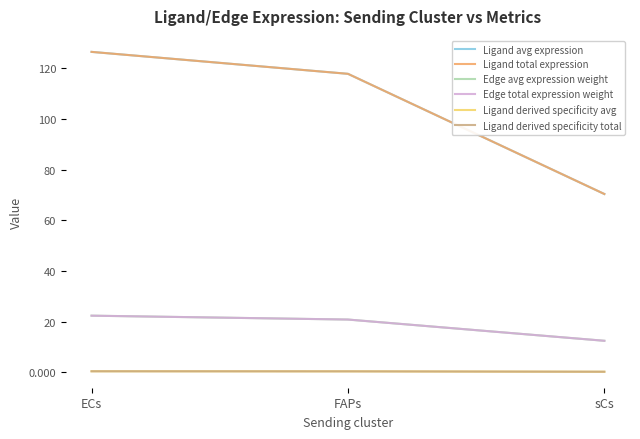

How many lines are shown in the chart?

6